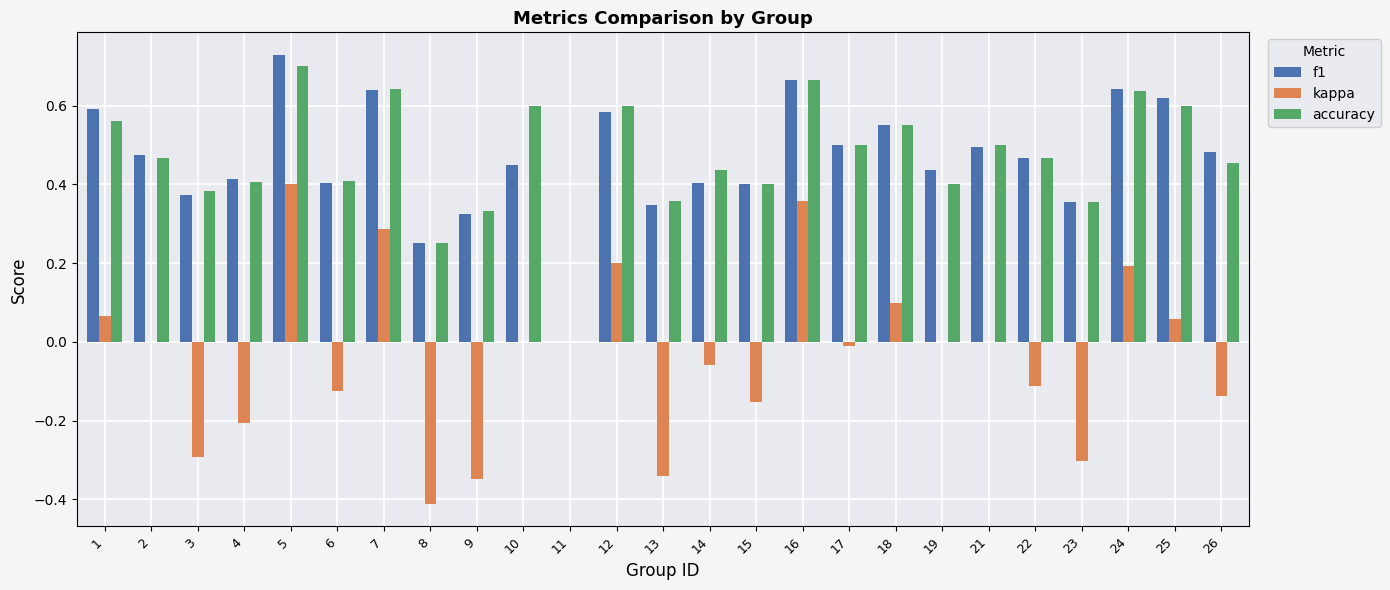

What is the sum of all f1 values?

11.6